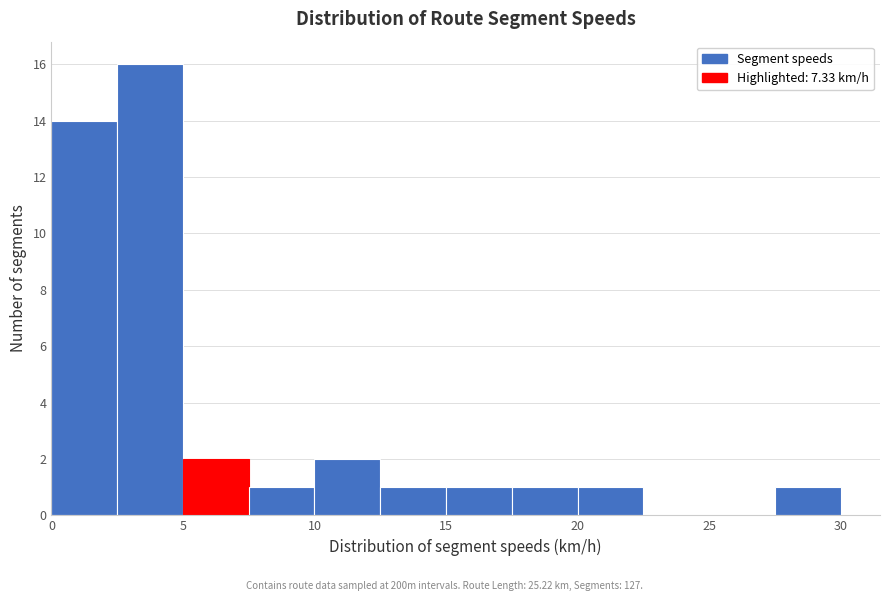

What is the height of the bar covering 17.5 to 20.0 on the x-axis? The values are not printed on the chart, so give them approximately, as read against the axis.

1